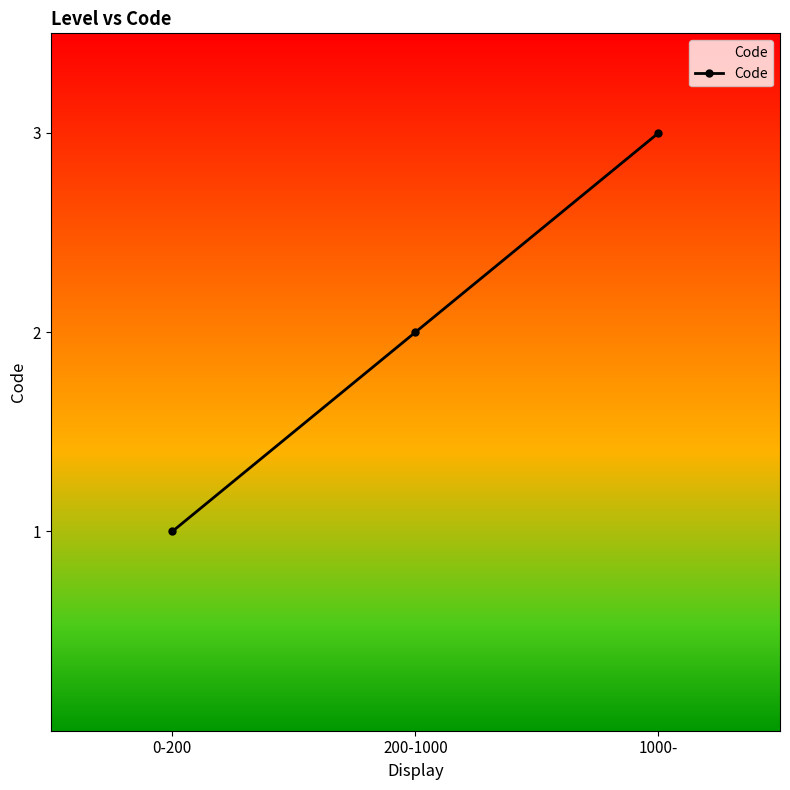

How many lines are shown in the chart?

1